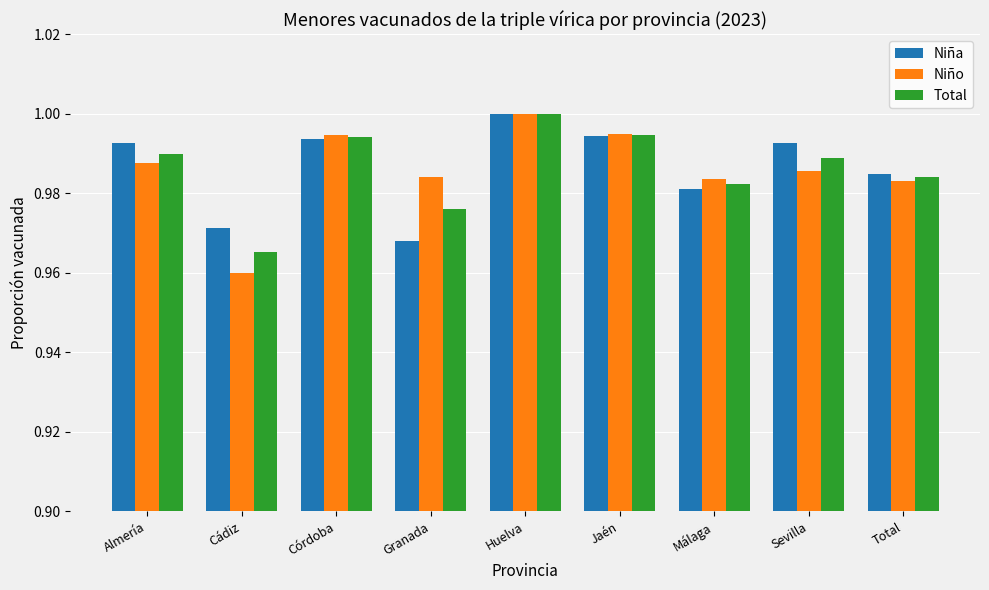

Which category has the lowest value across all series?

Cádiz